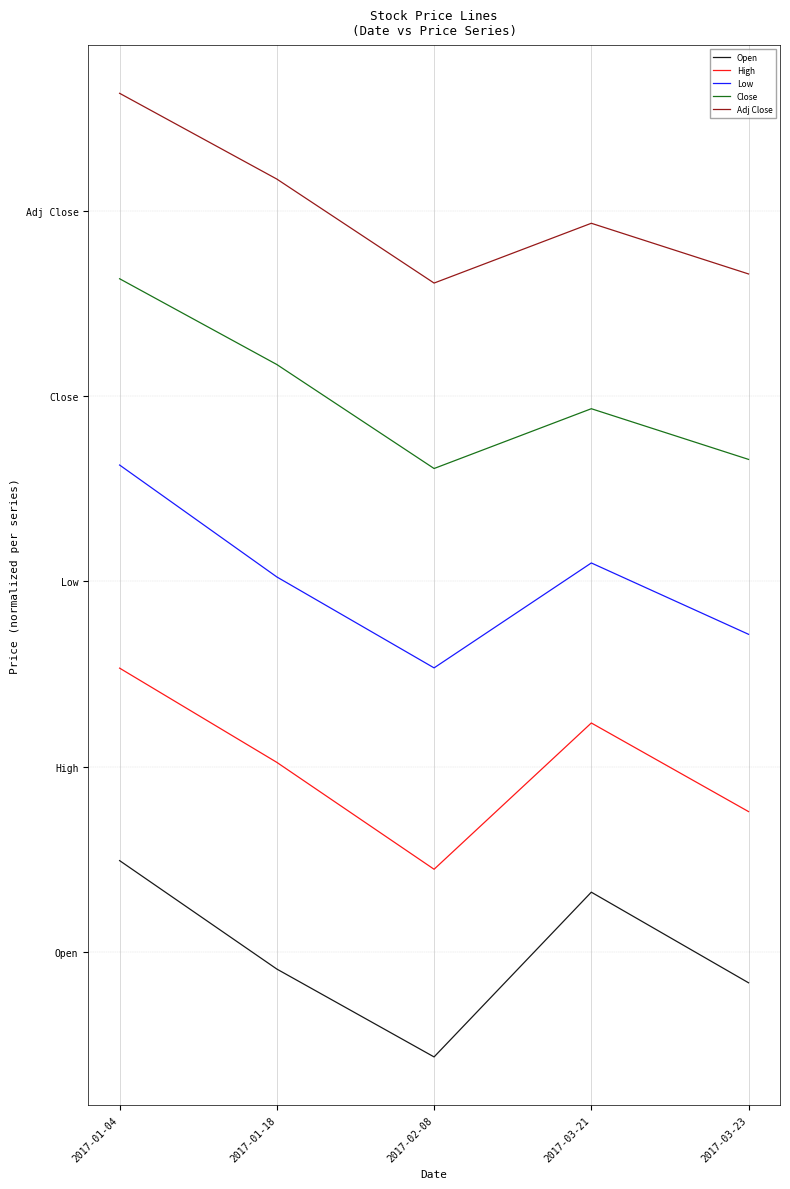

What is the difference between the maximum and minimum values in the Close series?

0.4